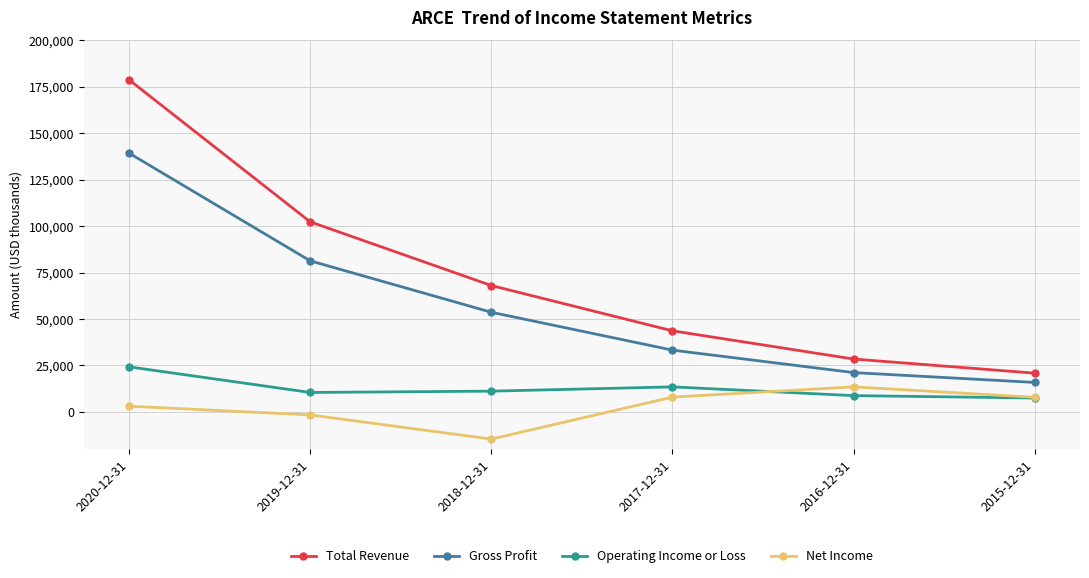

Count the number of data series in this chart.

4